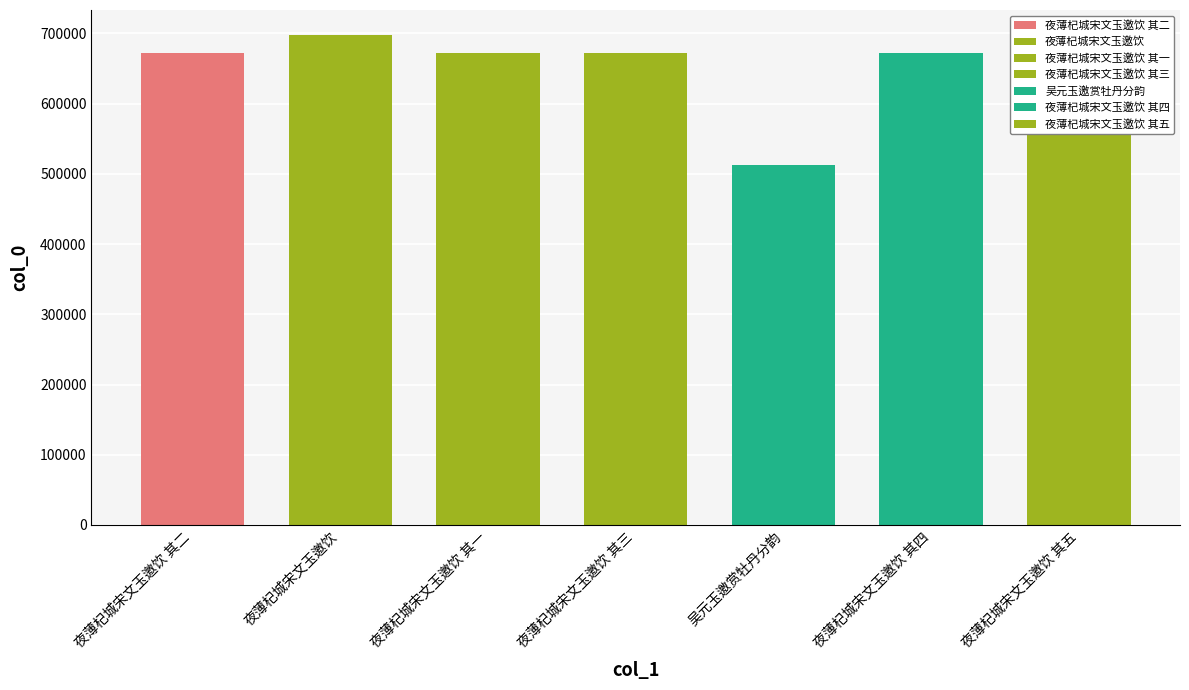

Rank the categories by value from lowest to highest.

吴元玉邀赏牡丹分韵, 夜薄杞城宋文玉邀饮 其一, 夜薄杞城宋文玉邀饮 其二, 夜薄杞城宋文玉邀饮 其三, 夜薄杞城宋文玉邀饮 其四, 夜薄杞城宋文玉邀饮 其五, 夜薄杞城宋文玉邀饮